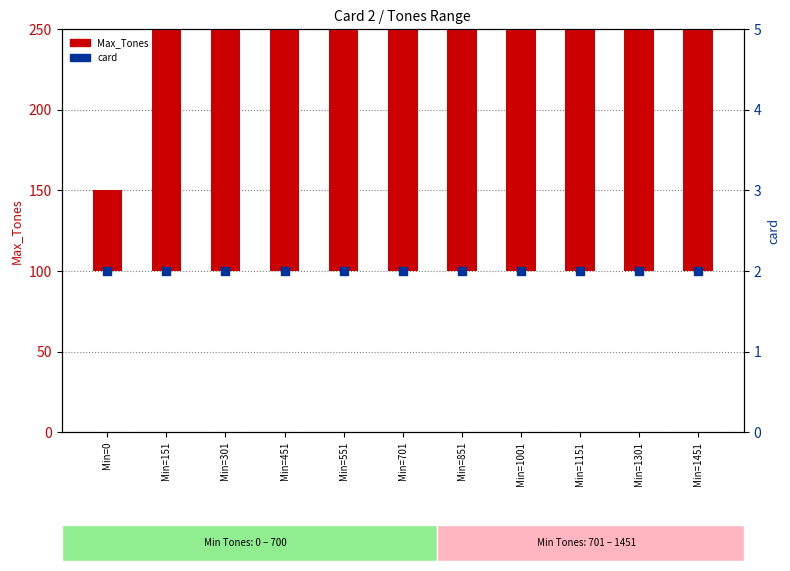

Which series has the largest Y range (max minus min)?

Max_Tones